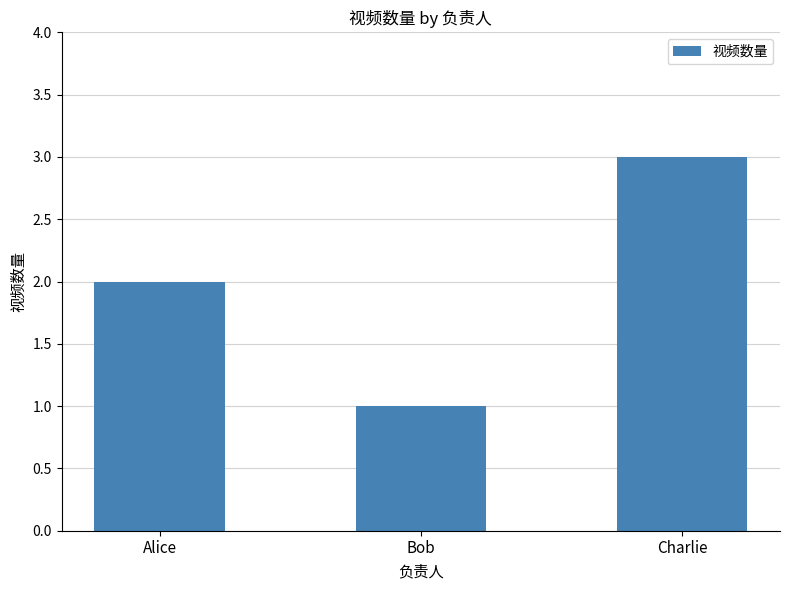

How many series are shown in this chart?

1